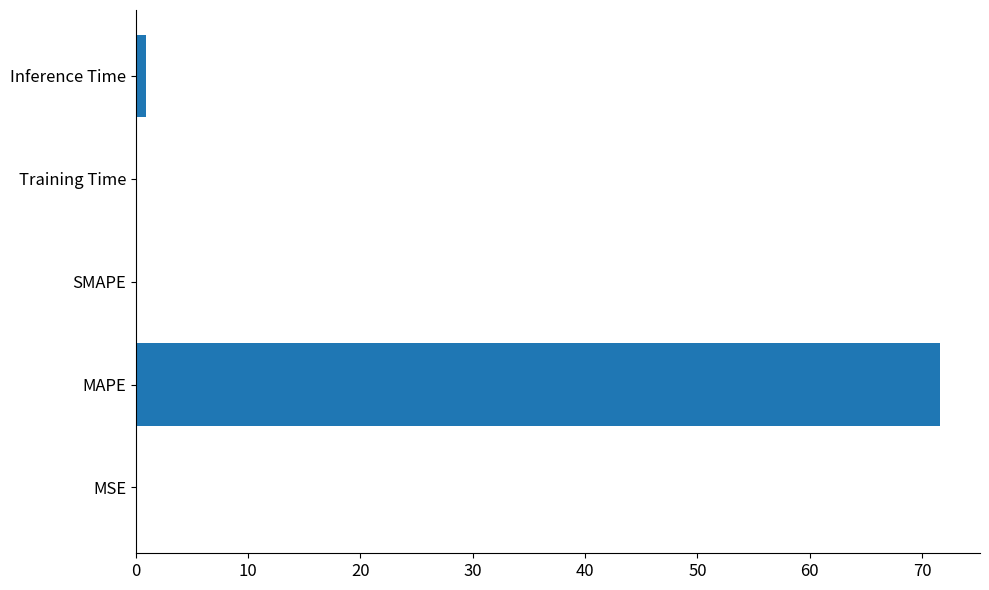

Between Training Time and MAPE, which is larger?

MAPE